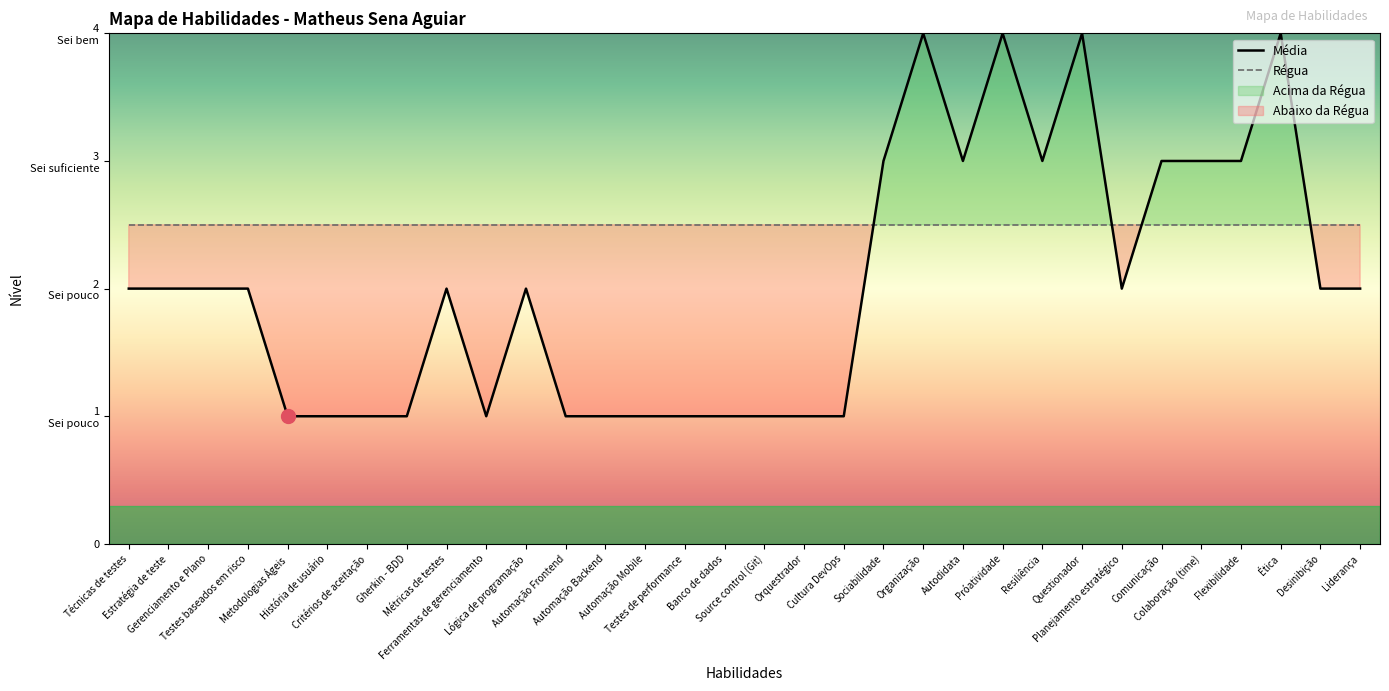

Rank the series by their maximum value, from lowest to highest.

Régua, Média